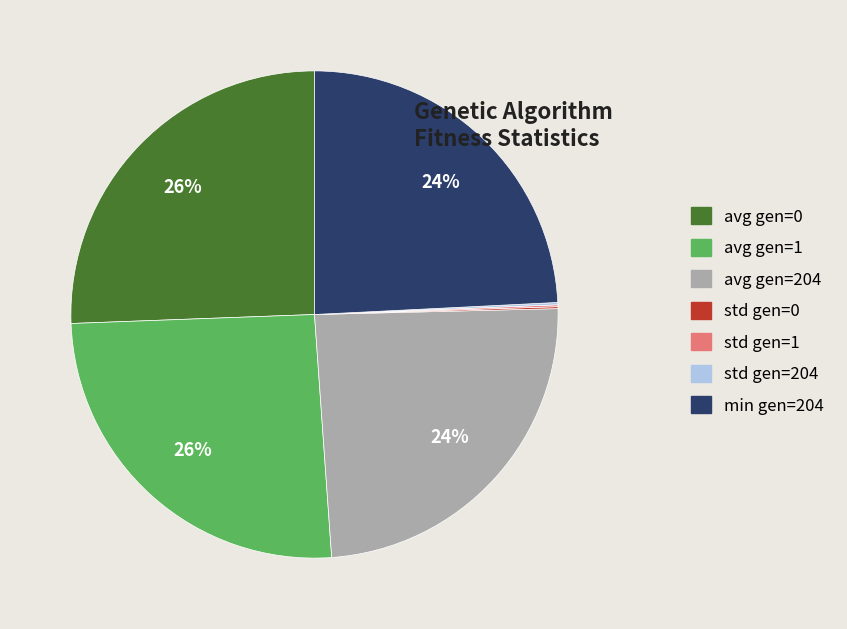

What percentage is the min gen=204 slice, to the nearest percent?

24%